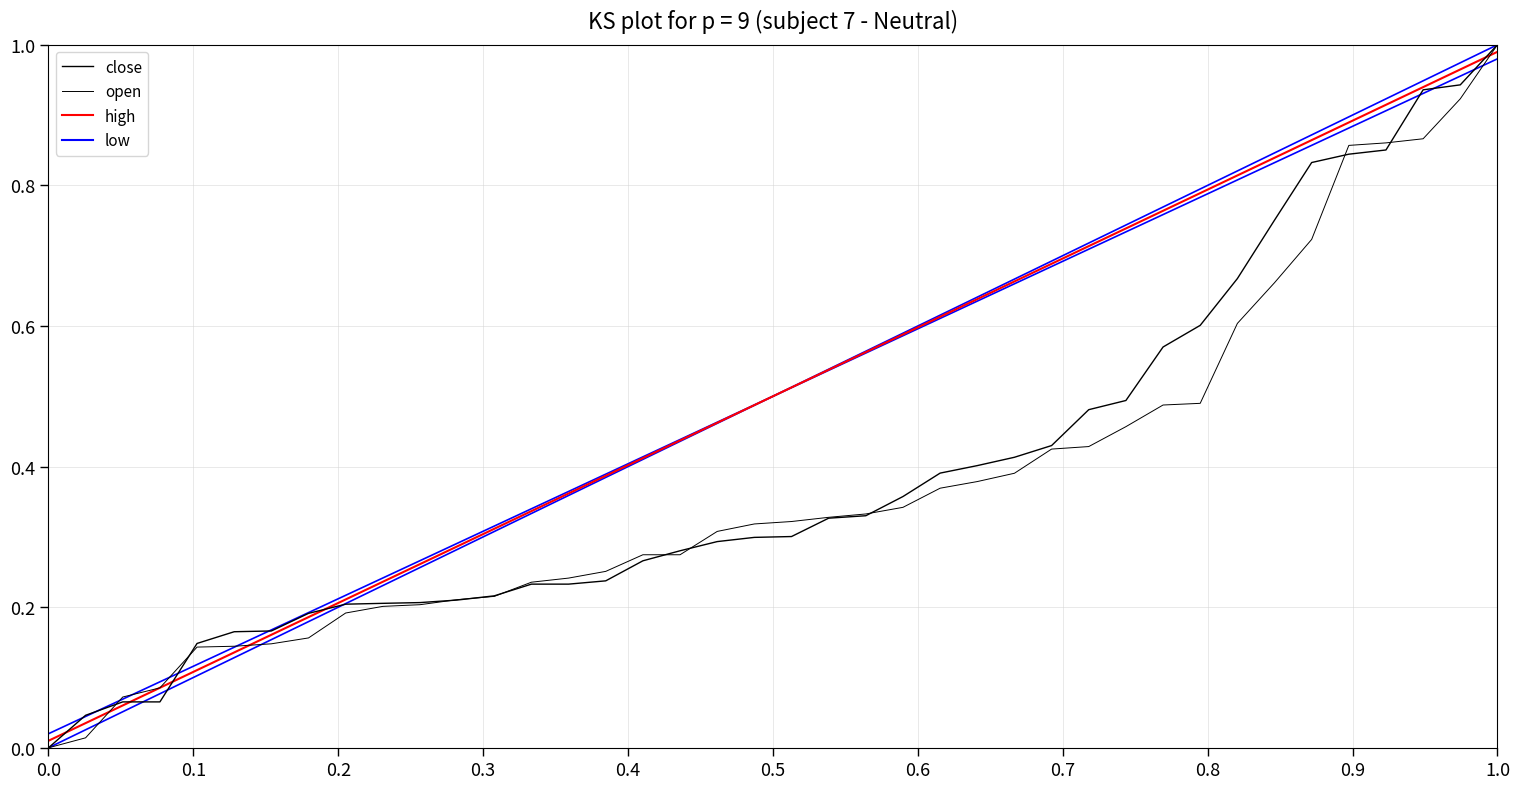

How many lines are shown in the chart?

2